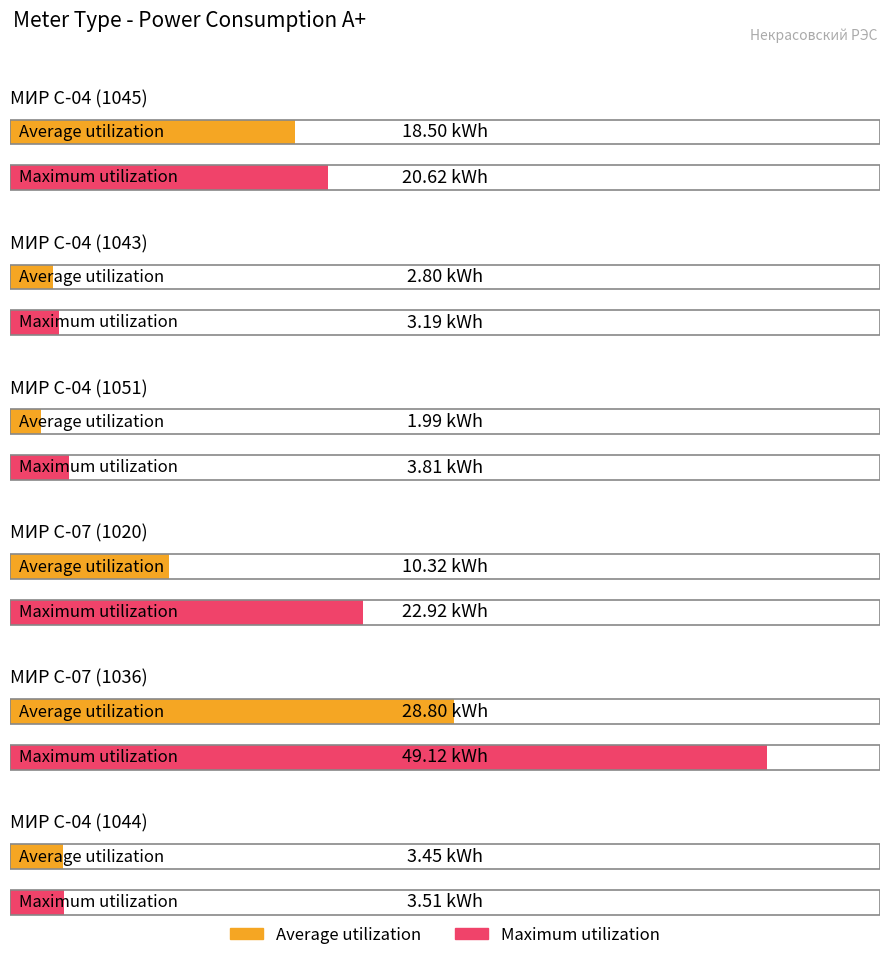

List the series in order of their peak value, highest first.

Maximum utilization, Average utilization